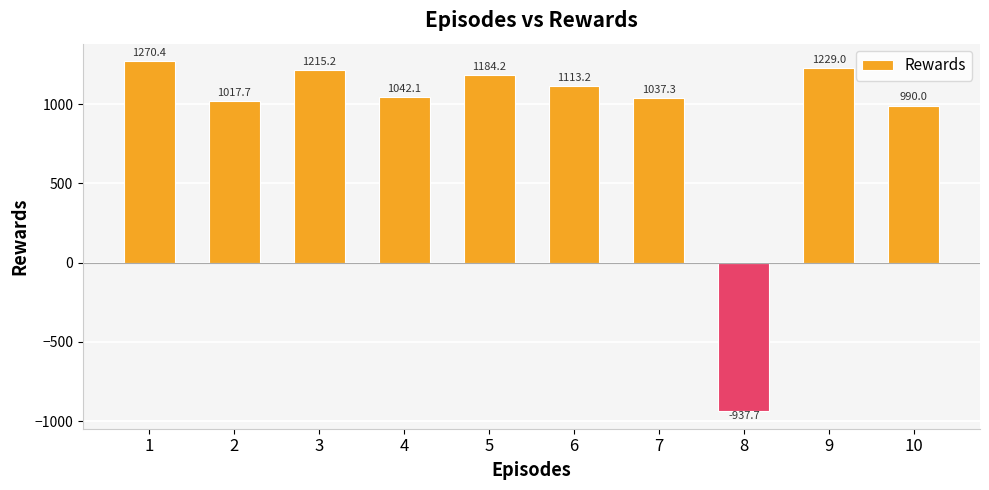

Count the number of data series in this chart.

1